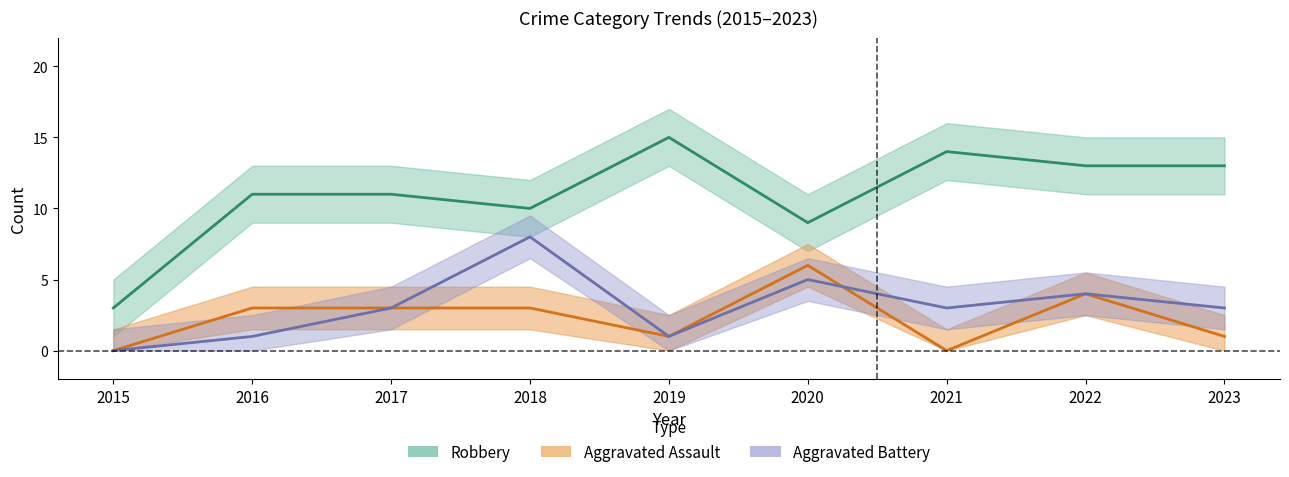

List the series in order of their peak value, highest first.

Robbery, Aggravated Battery, Aggravated Assault